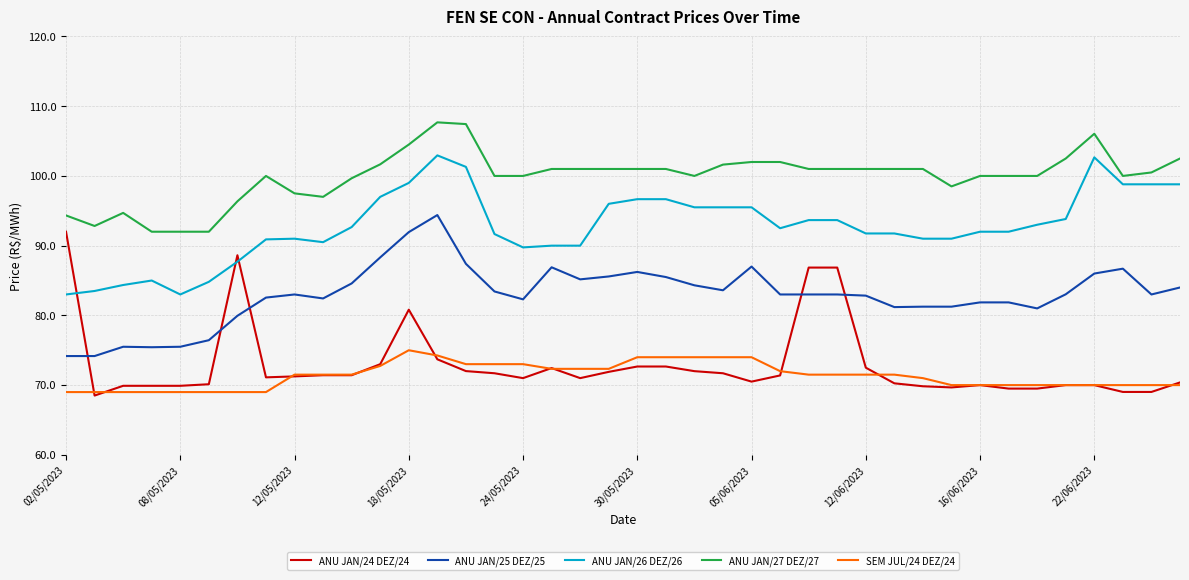

Does the chart display data point markers on the line(s)?

No